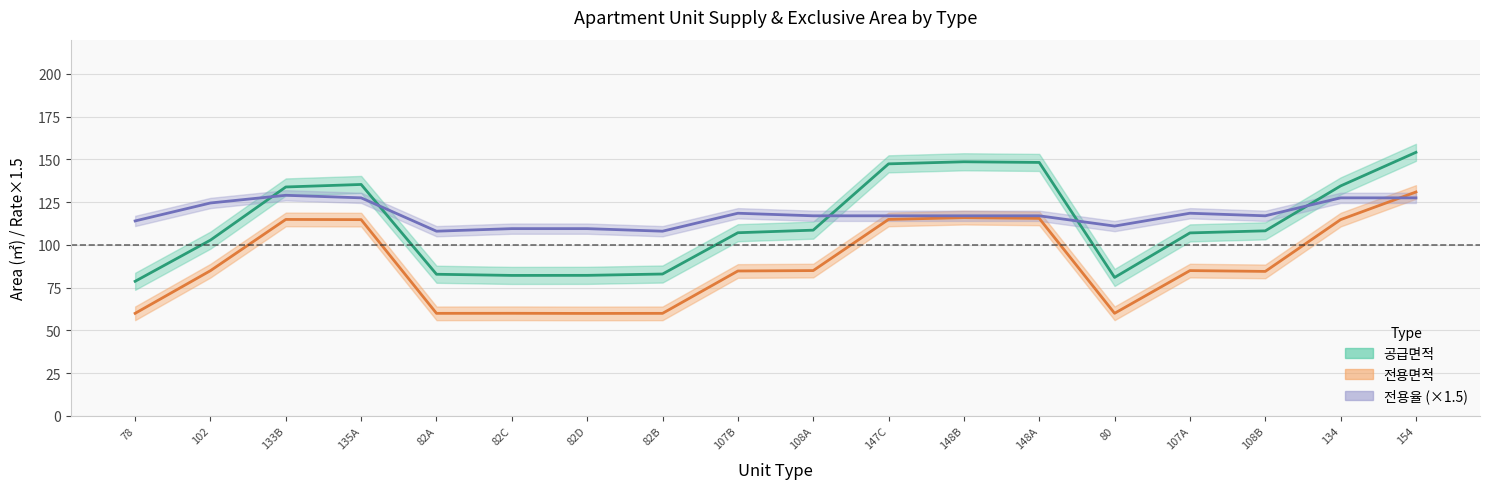

What value does the 공급면적 series have at 82C?

82.1